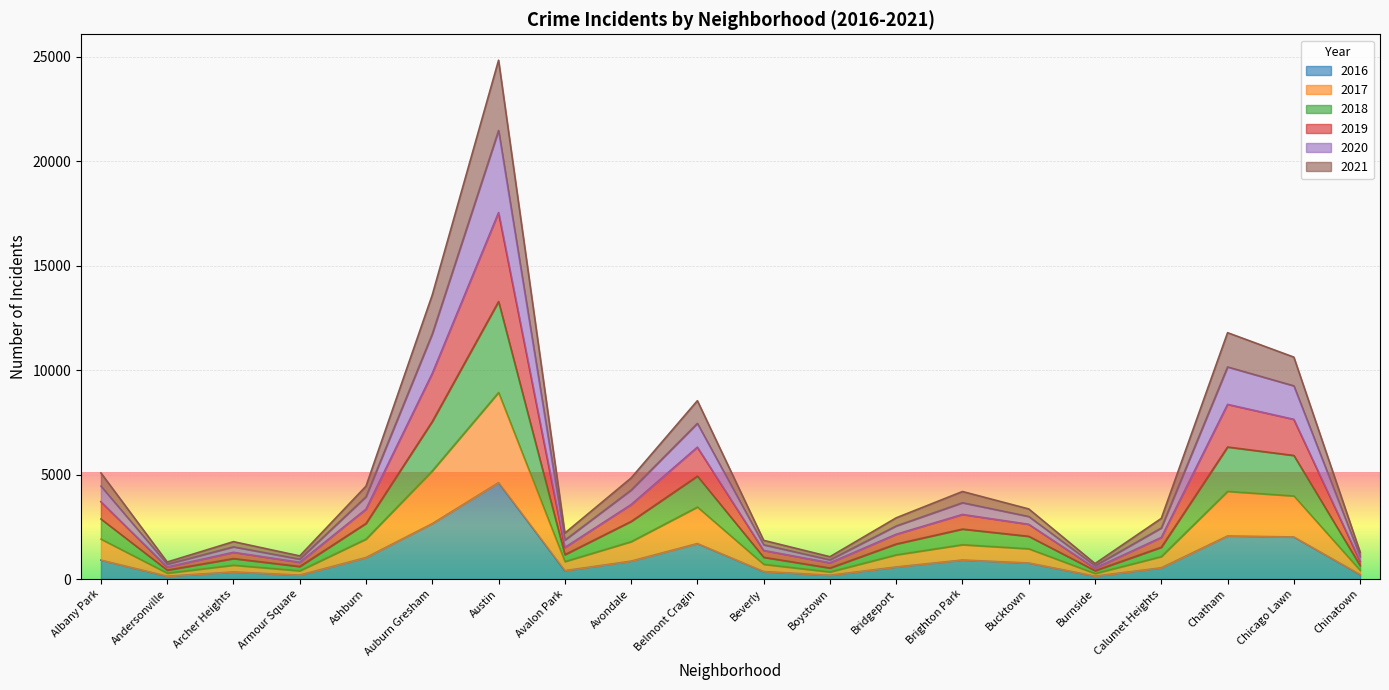

At which category is the sum across all series the highest?

Austin